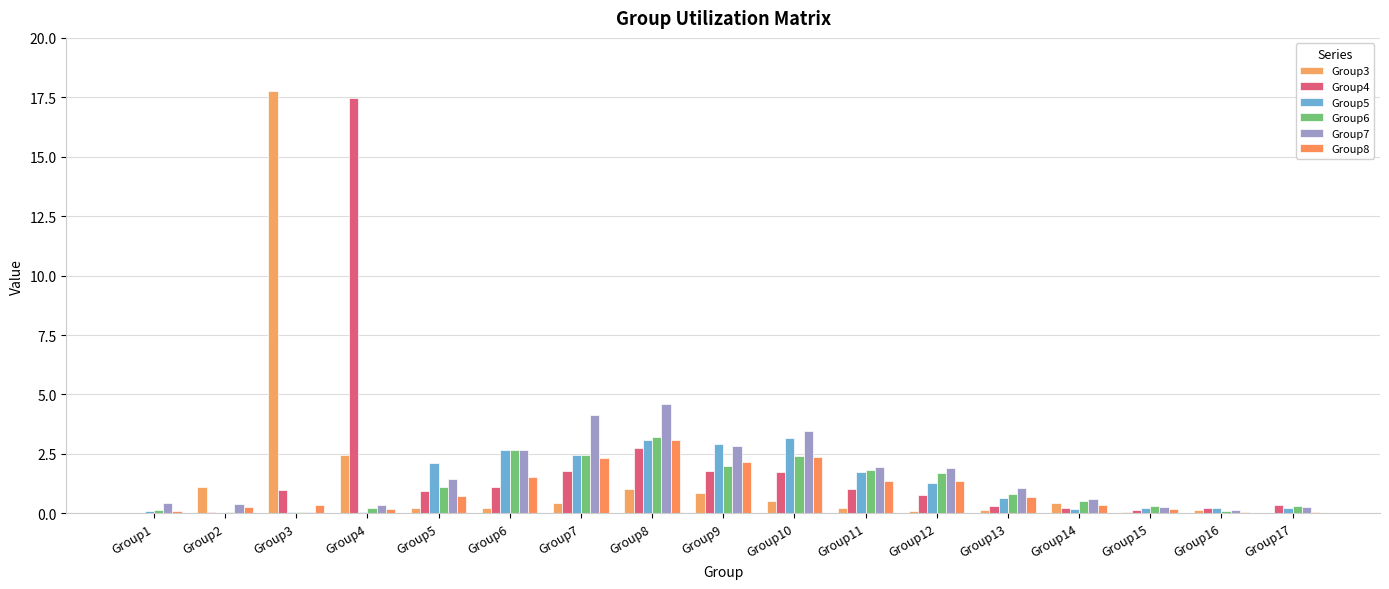

How many series are shown in this chart?

6